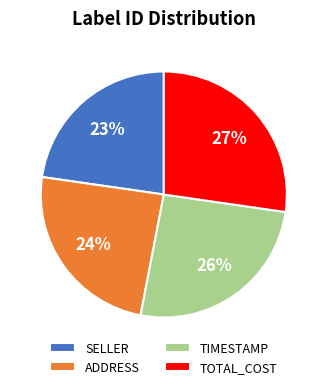

Between ADDRESS and TIMESTAMP, which is larger?

TIMESTAMP